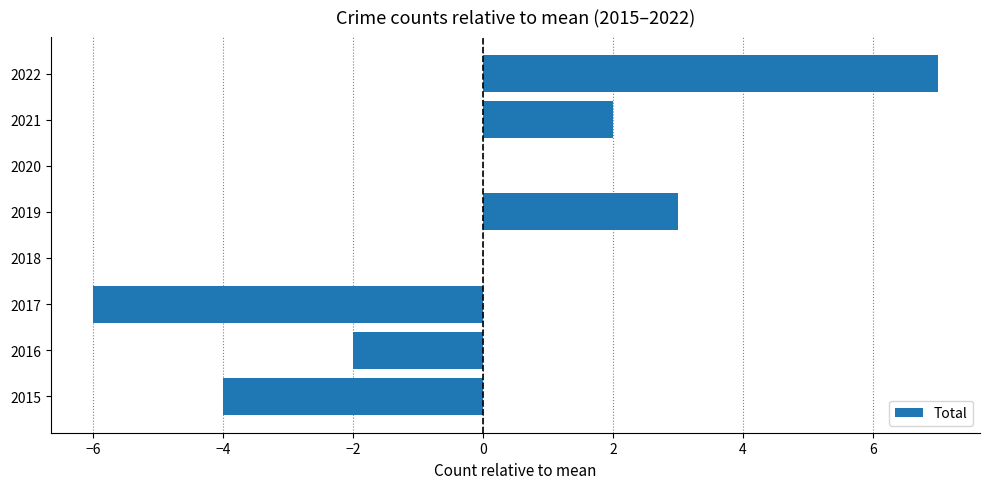

At which category does the chart reach its peak across all series?

2022